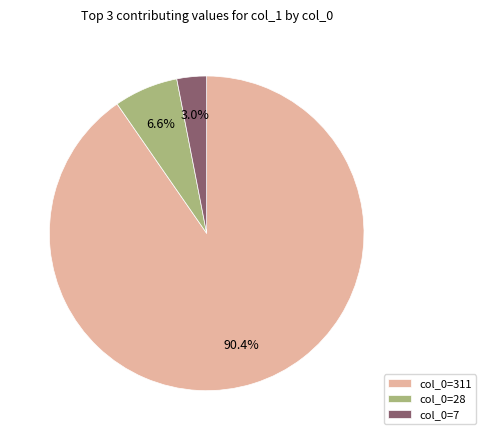

Is the sum of col_0=28 and col_0=311 greater than half?

Yes